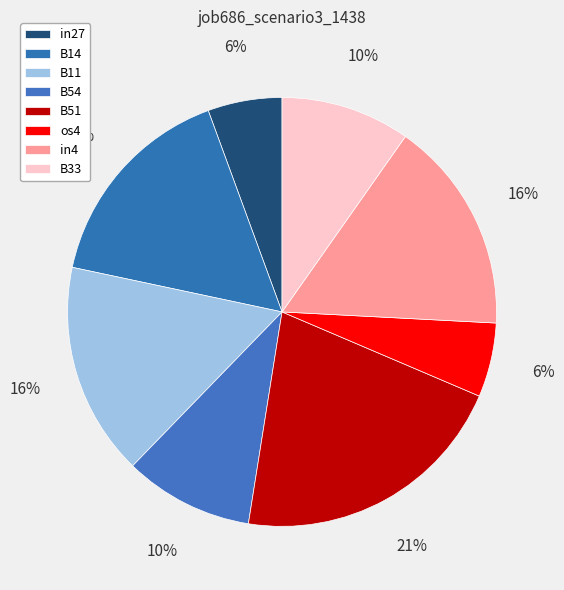

To the nearest percent, what portion does in4 represent?

16%